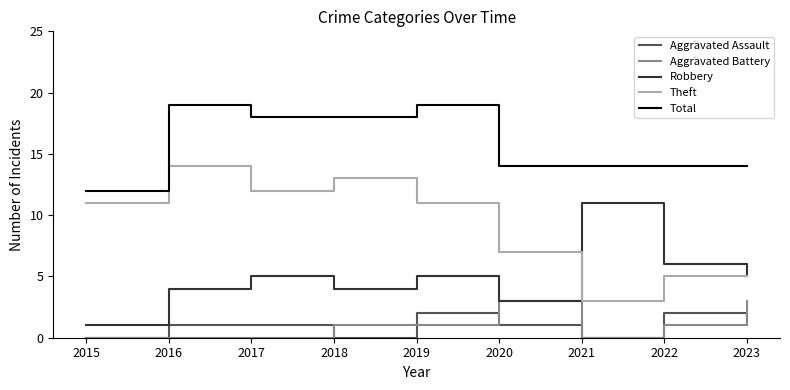

True or false: Aggravated Assault and Robbery intersect in this chart.

False